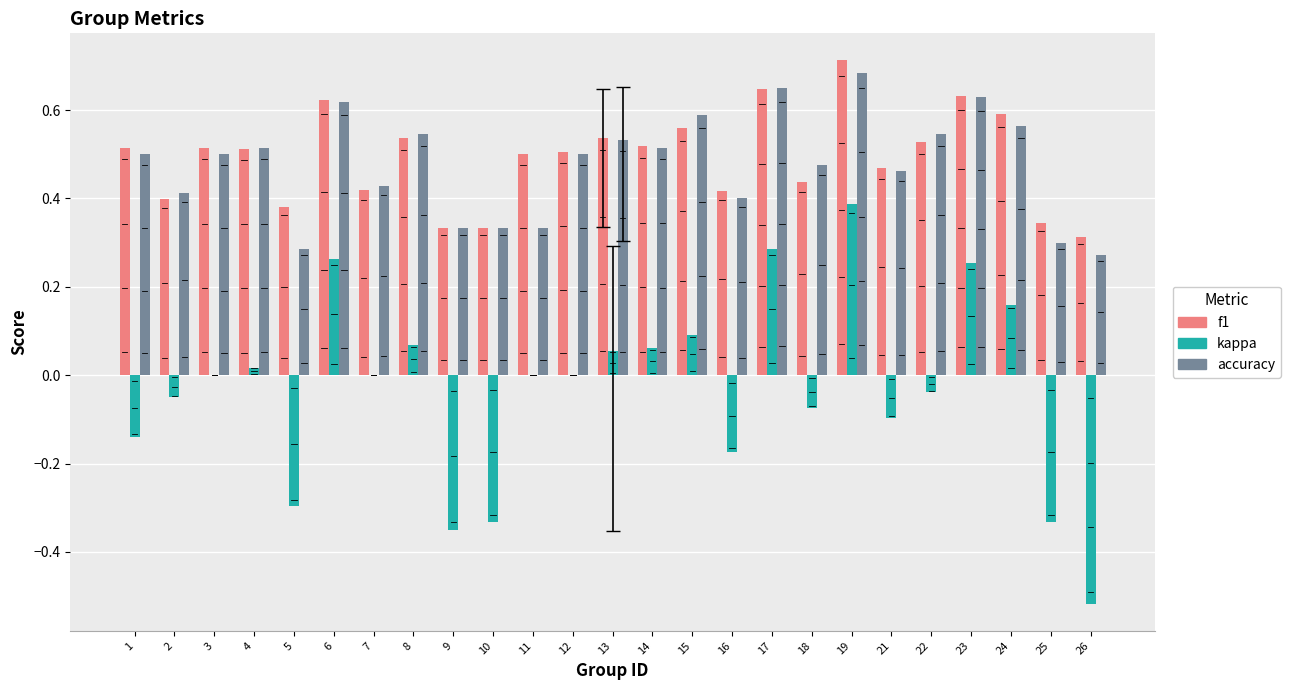

The value of accuracy at 12 is 0.5. True or false?

True